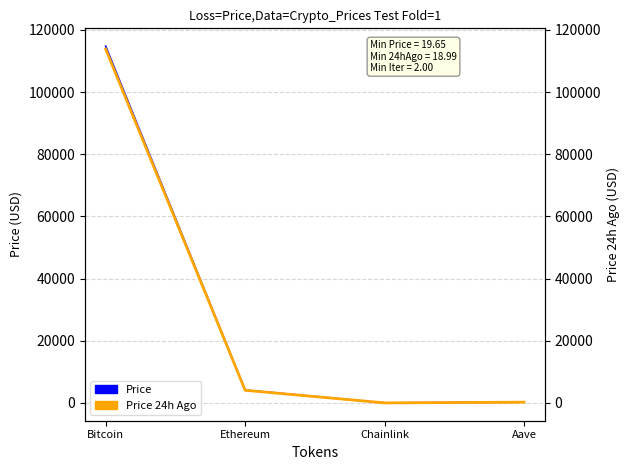

What is the spread (max minus min) of values at Bitcoin?

961.0